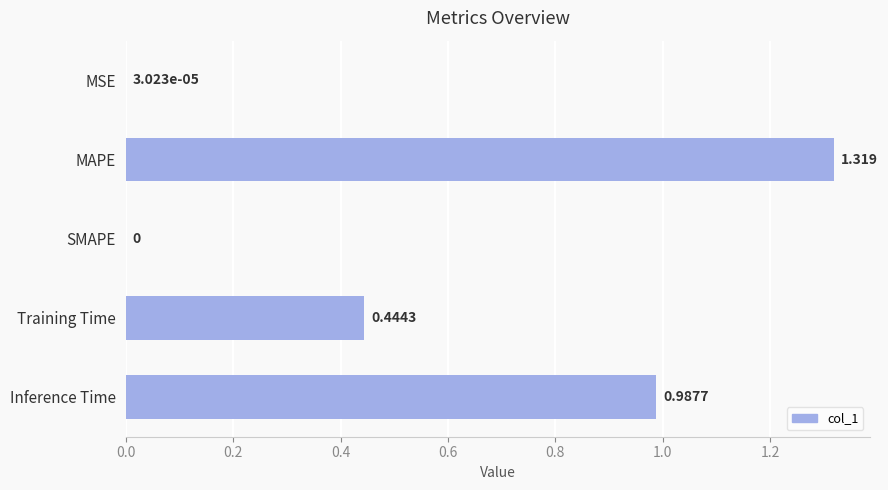

Which has a higher value, MAPE or SMAPE?

MAPE